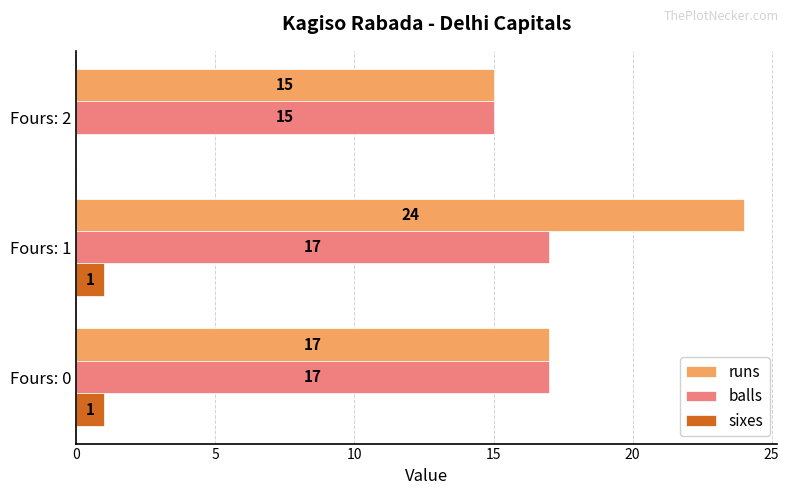

What is the maximum value shown in the chart?

24